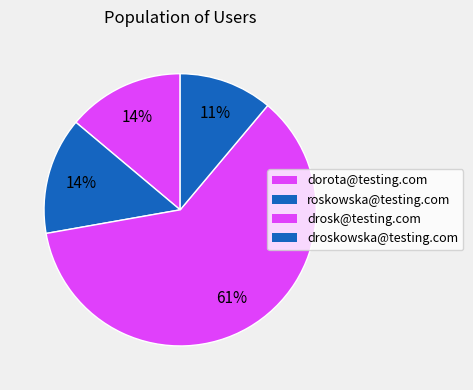

What is the ratio of the value at dorota@testing.com to the value at drosk@testing.com?

0.2